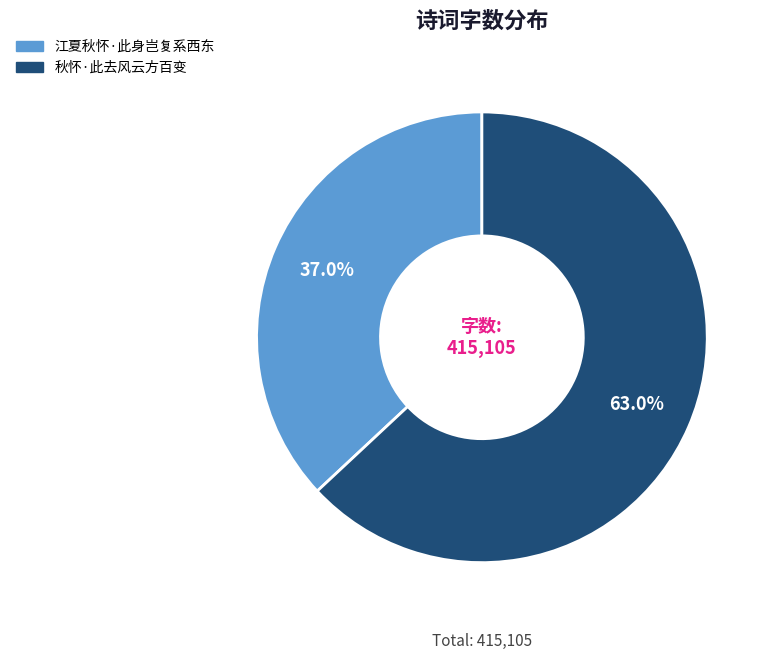

Is it true that 江夏秋怀·此身岂复系西东 is 51% of the pie?

False